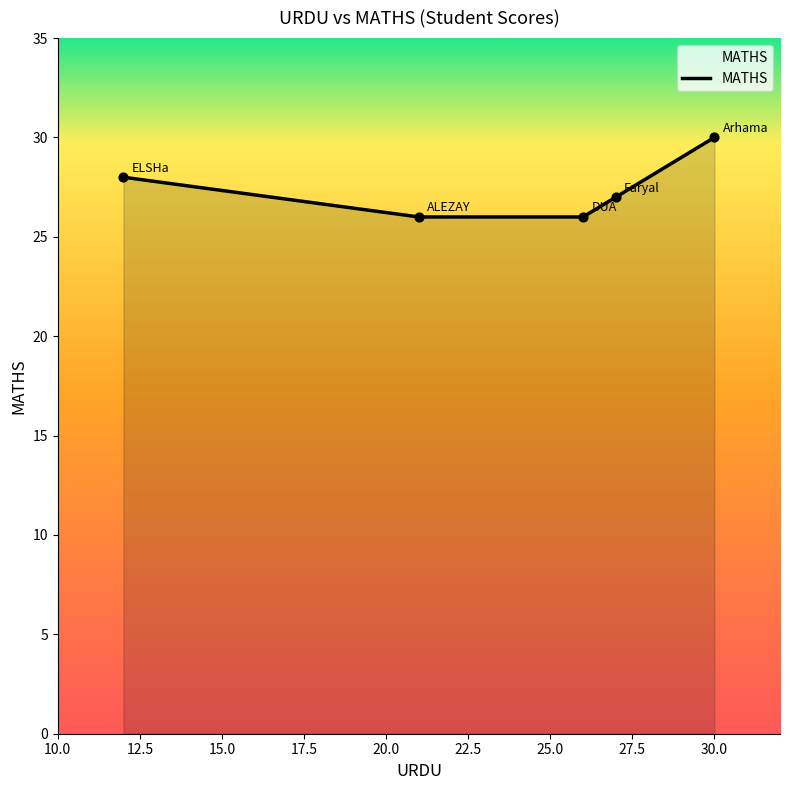

True or false: there are more than 0 points higher than both neighbors.

False